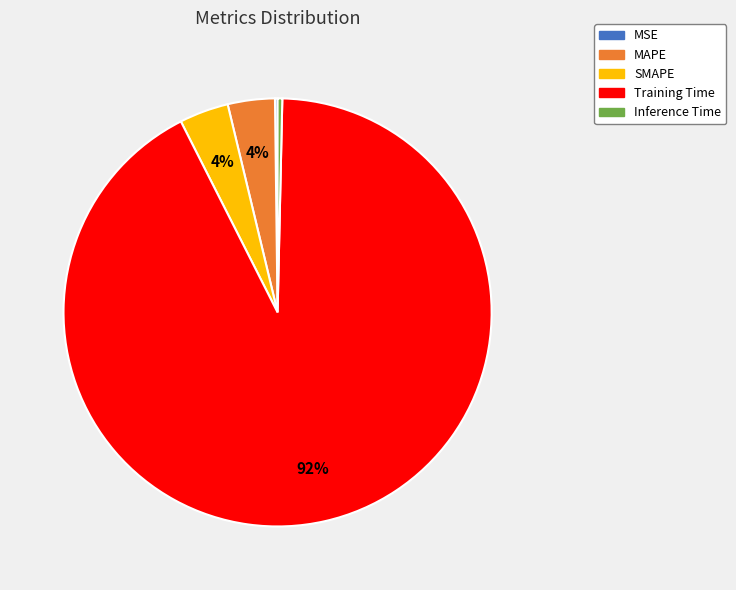

Is there any slice that represents more than half of the pie?

Yes